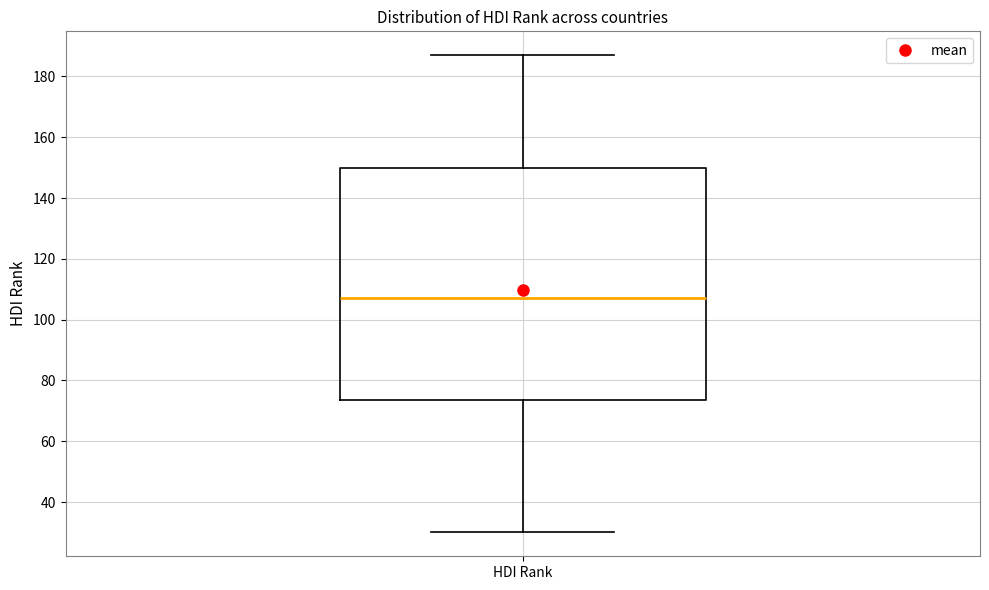

Transcribe this box plot: give where the median line is, the range the box spans, and where the two whiskers end, as read against the y-axis. The values are not printed on the chart, so give them approximately, as read against the axis.

median 108, box 74 to 150, whiskers 30 to 188